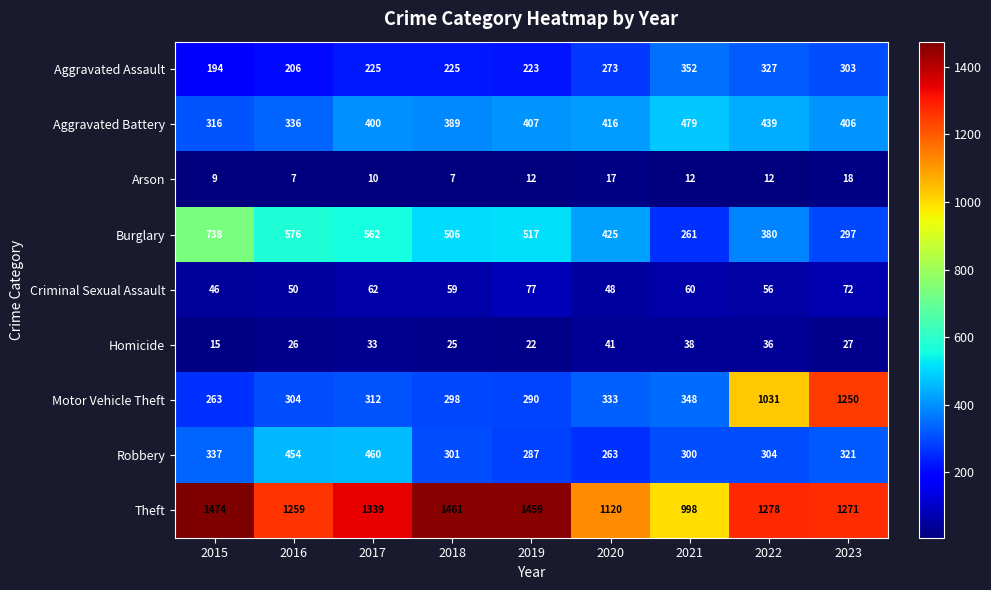

Which series has the largest total across all categories?

Theft